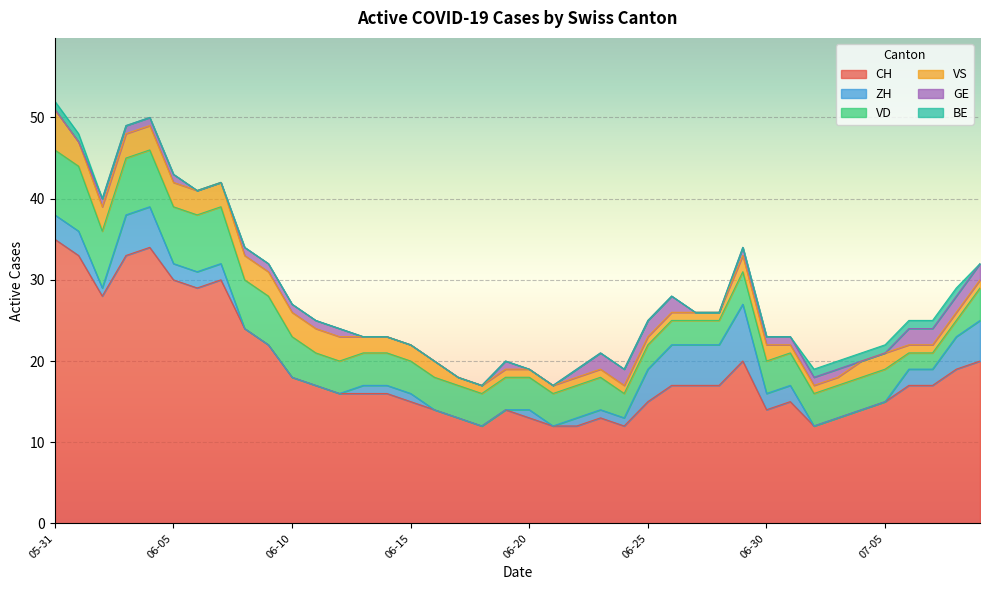

True or false: VS and CH intersect in this chart.

False